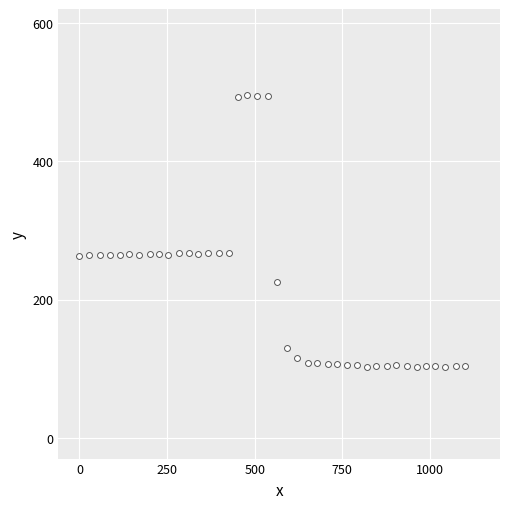

What is the range of X values (max minus min)?

1100.0